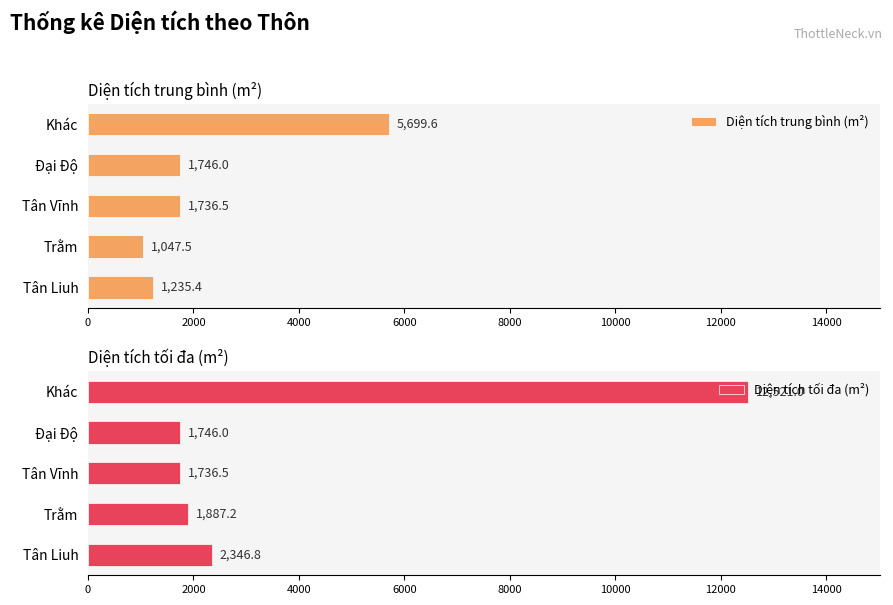

Reading right to left, extract all data points from this chart.

Diện tích trung bình (m²): 5699.6	1746.0	1736.5	1047.5	1235.4
Diện tích tối đa (m²): 12521.0	1746.0	1736.5	1887.2	2346.8